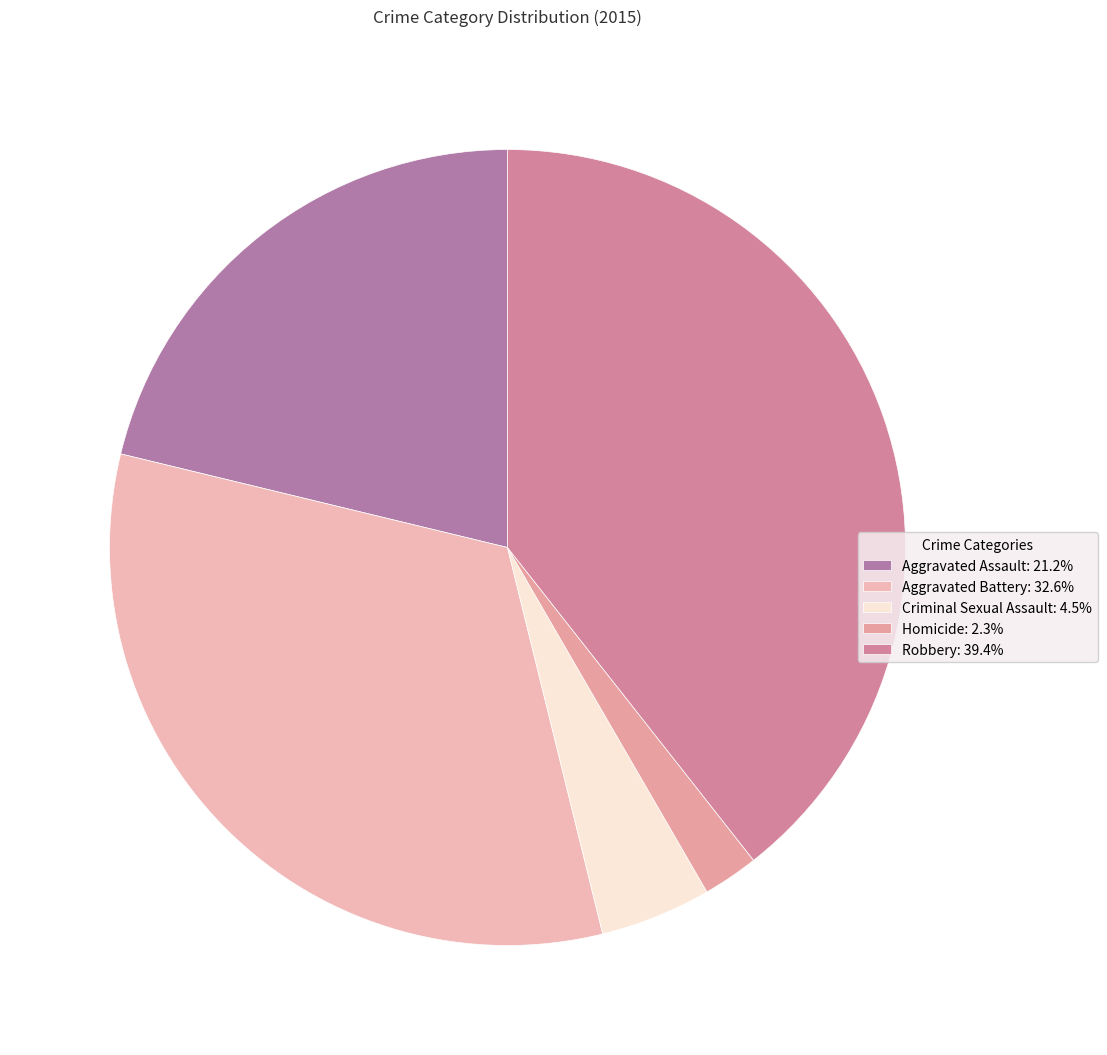

Between Criminal Sexual Assault and Homicide, which is larger?

Criminal Sexual Assault